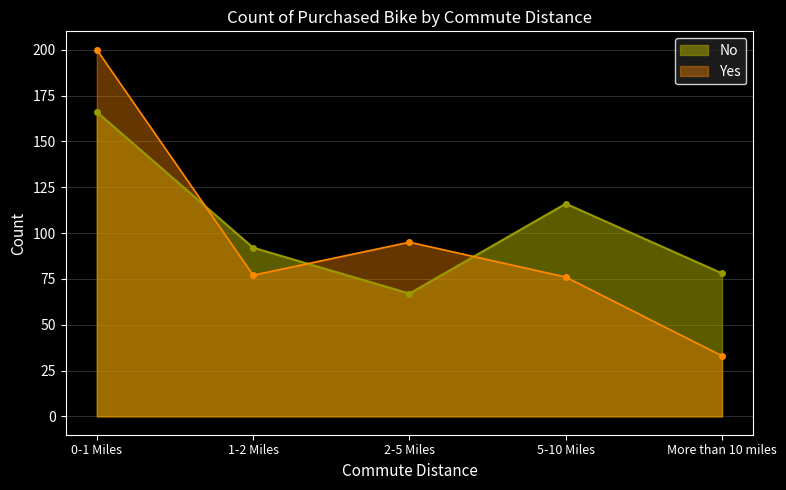

Which label corresponds to the smallest value in the chart?

More than 10 miles